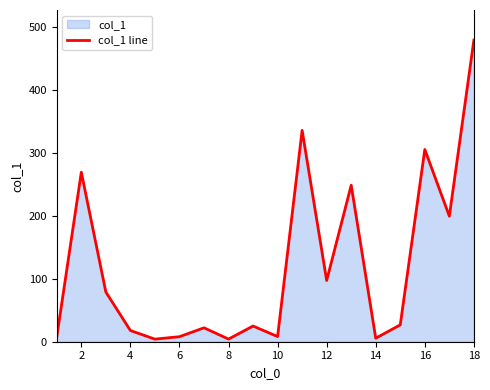

What is the greatest value displayed?

478.8